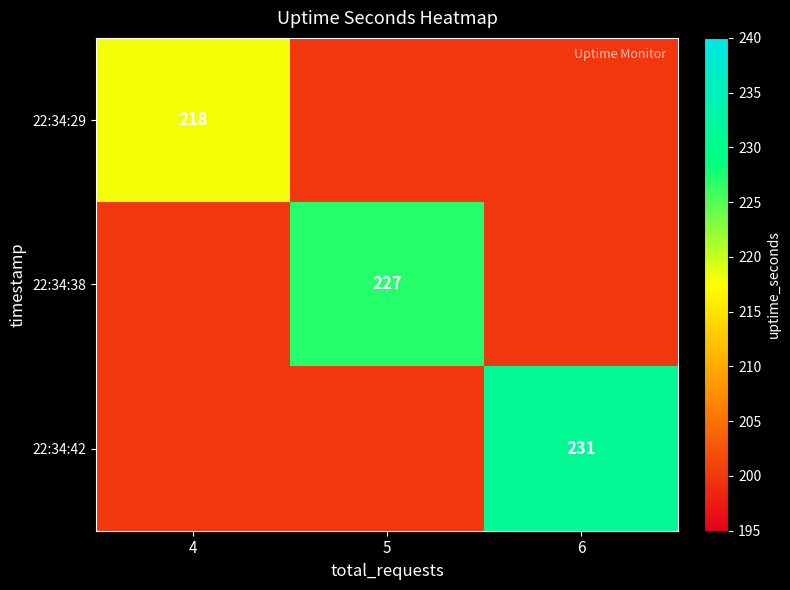

The 22:34:38 series shows 395 at 5. True or false?

False